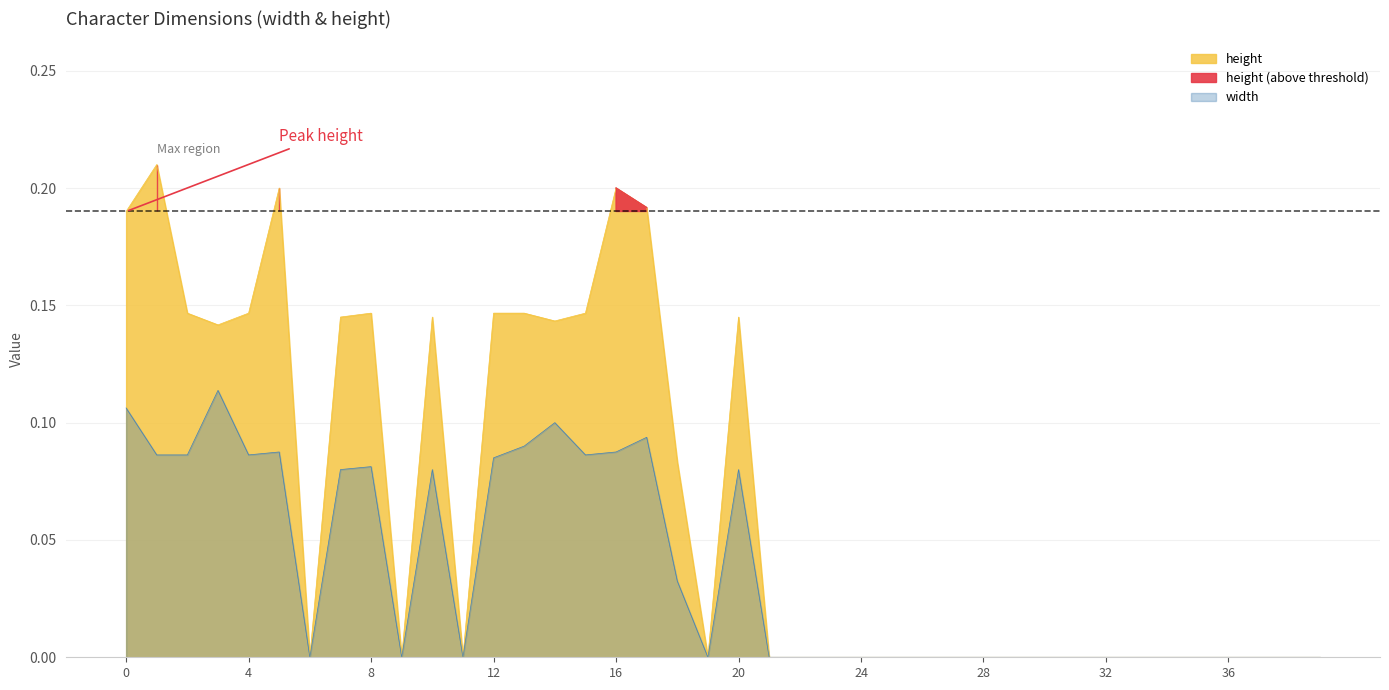

At which label is width closest to 0?

6